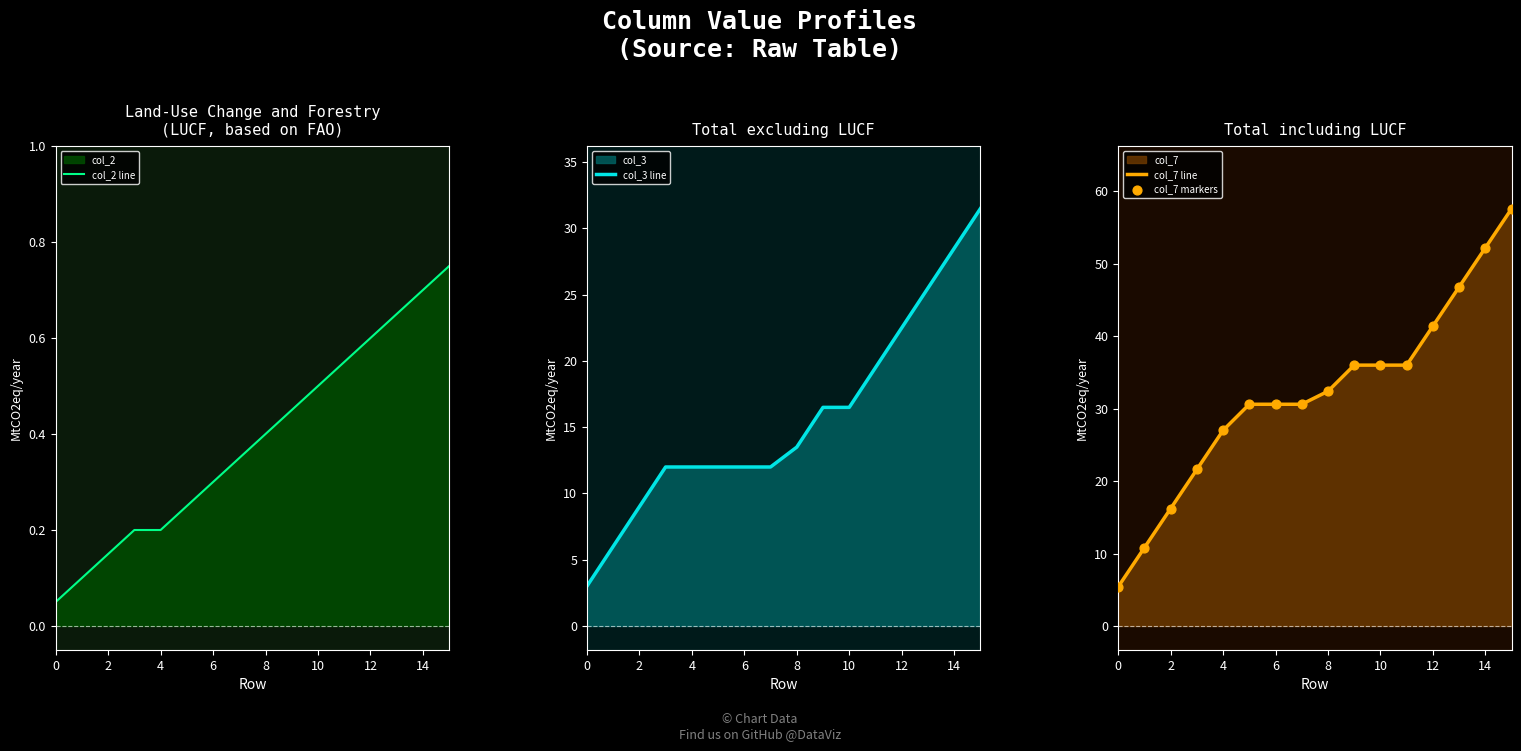

At how many categories does at least one series exceed 12?

14